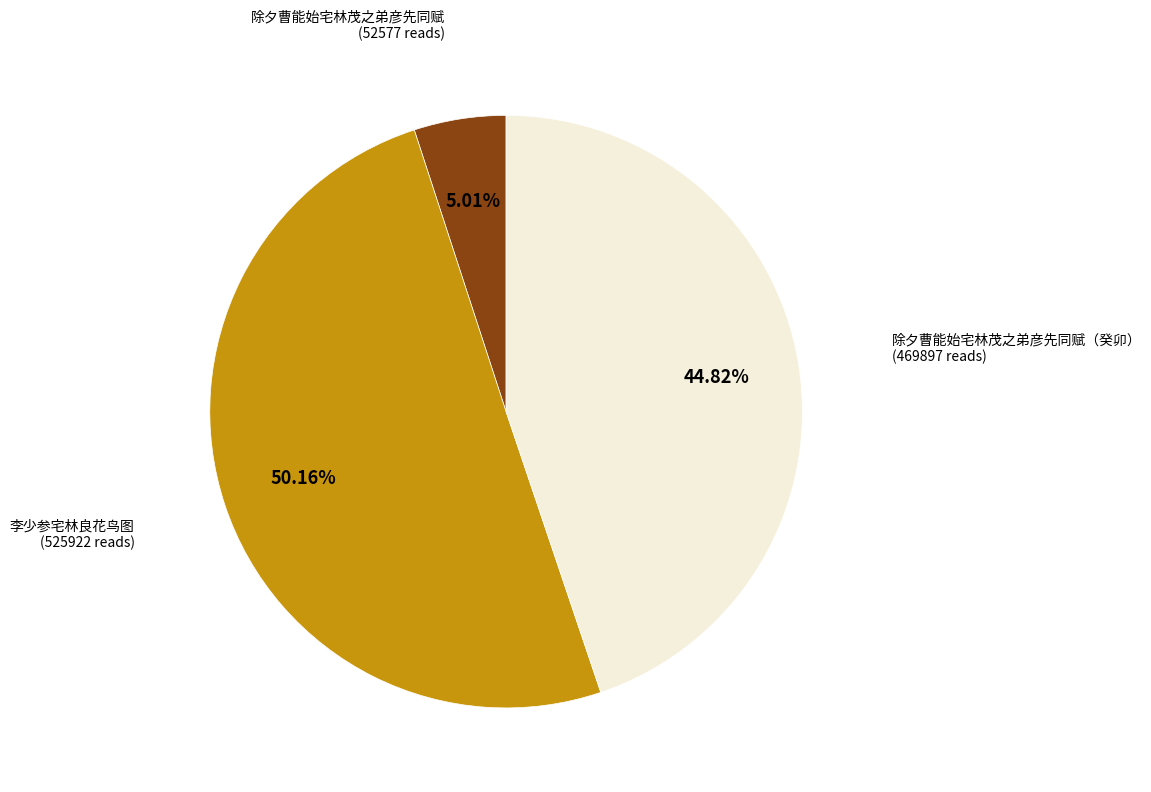

Does 除夕曹能始宅林茂之弟彦先同赋 represent more than half of the total?

No